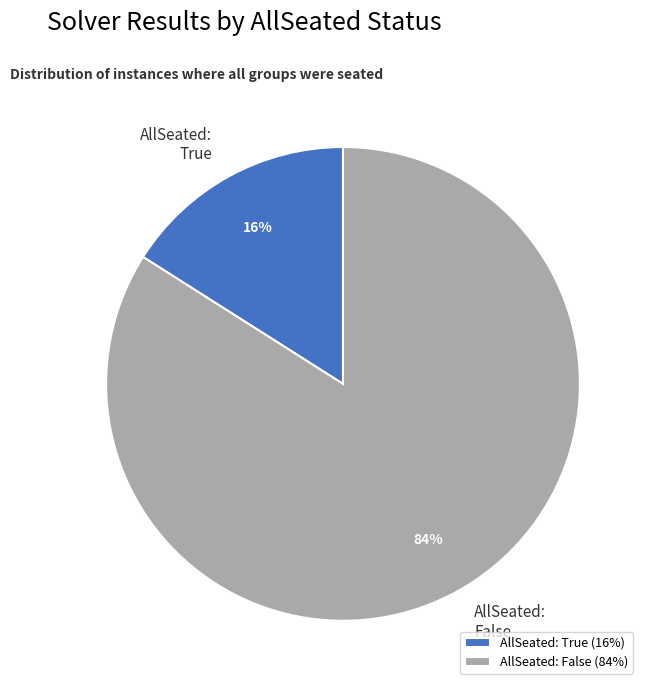

Is it true that AllSeated: False is 84% of the pie?

True